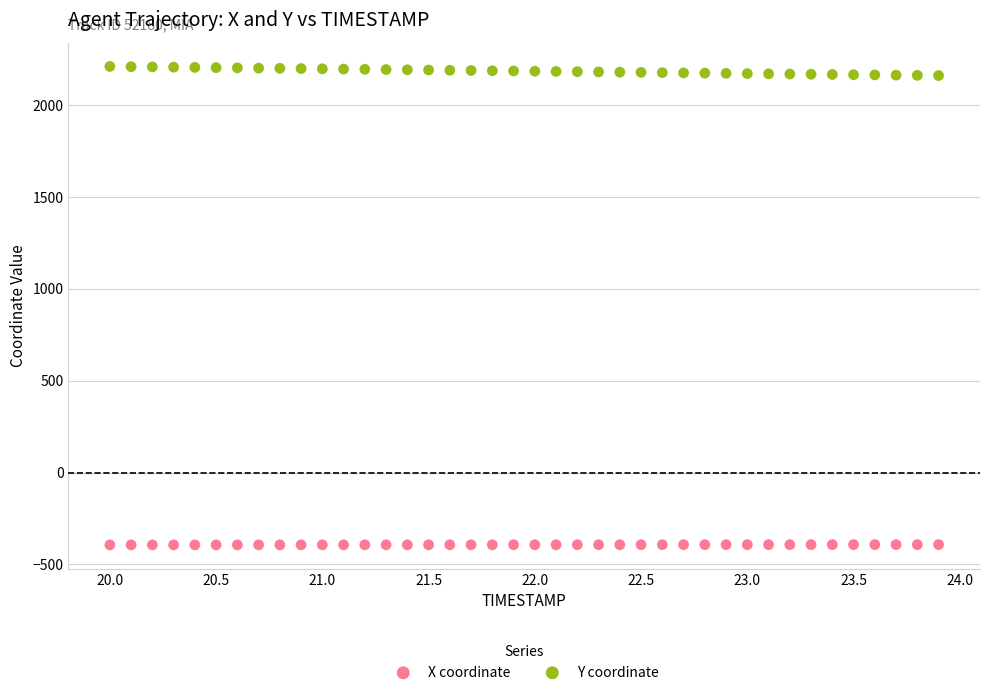

What is the X range (max minus min) for the scatter plot?

3.9